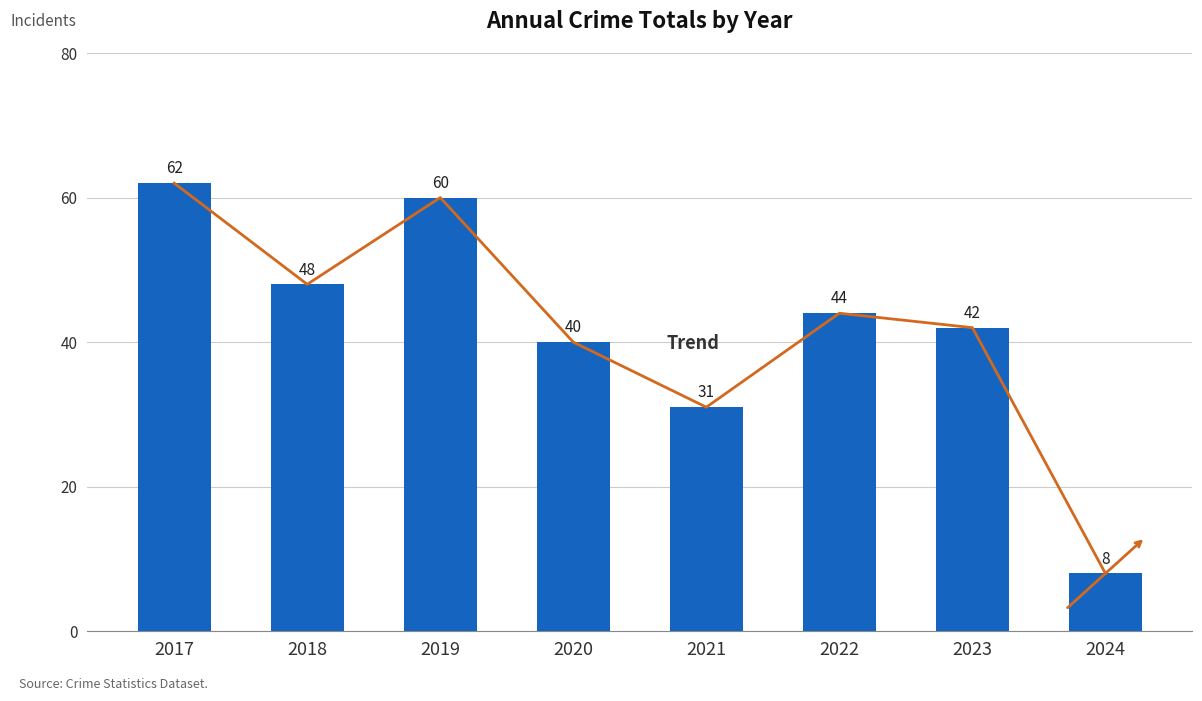

What is the difference between the maximum and minimum values?

54